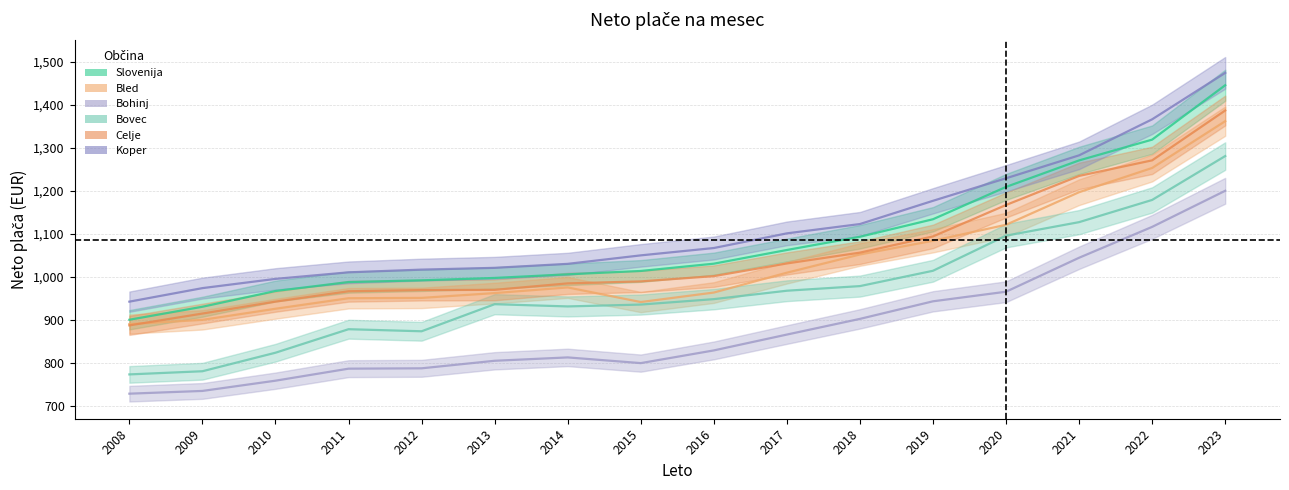

How many series are shown in this chart?

6